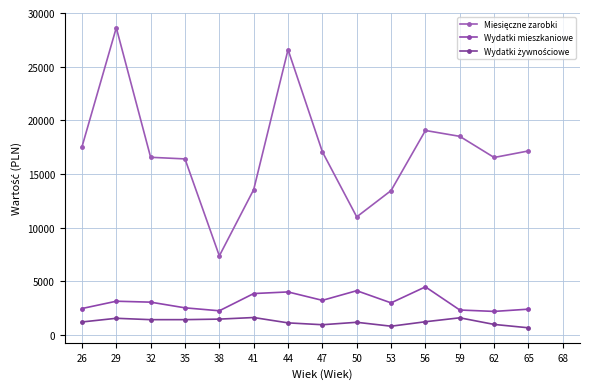

Does the chart display data point markers on the line(s)?

Yes